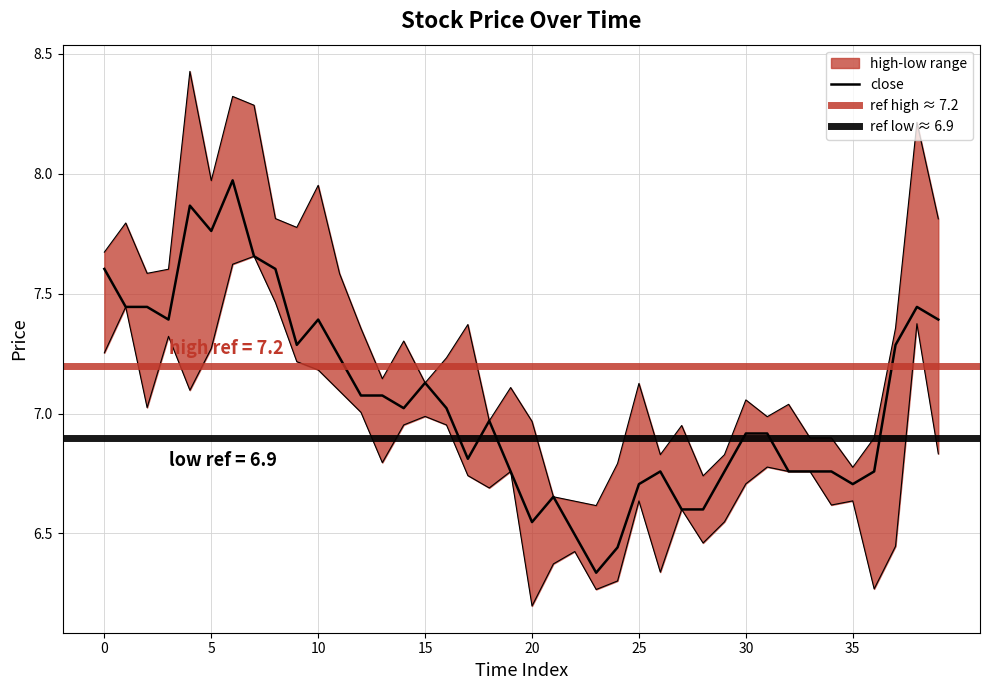

In close, how many points are lower than both neighbors (excluding endpoints)?

8